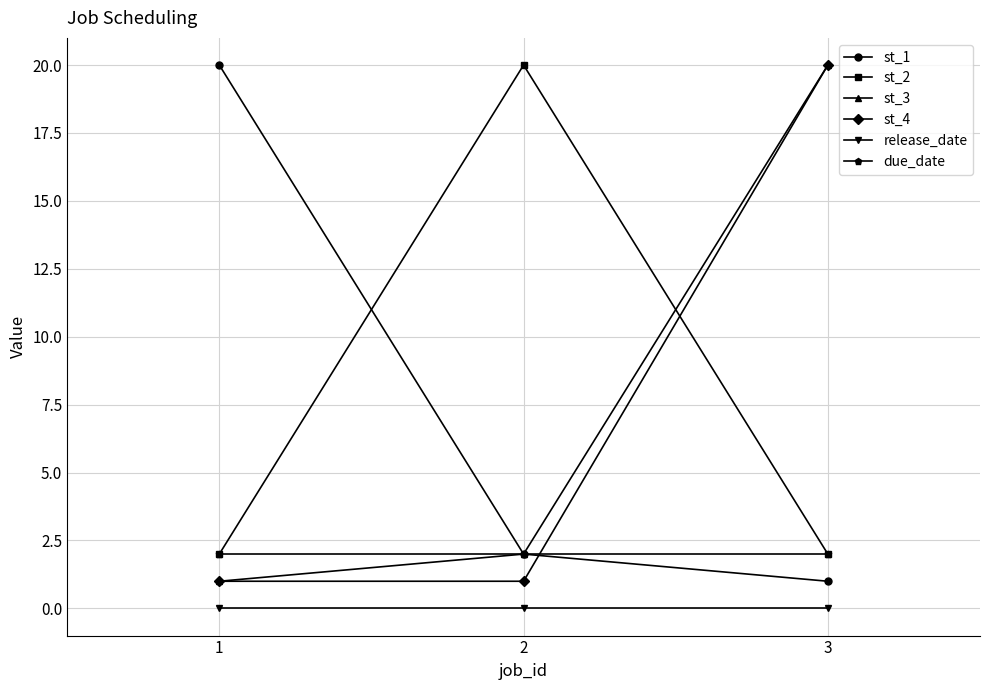

What is the value of the st_1 point at the 3rd from the left?

1